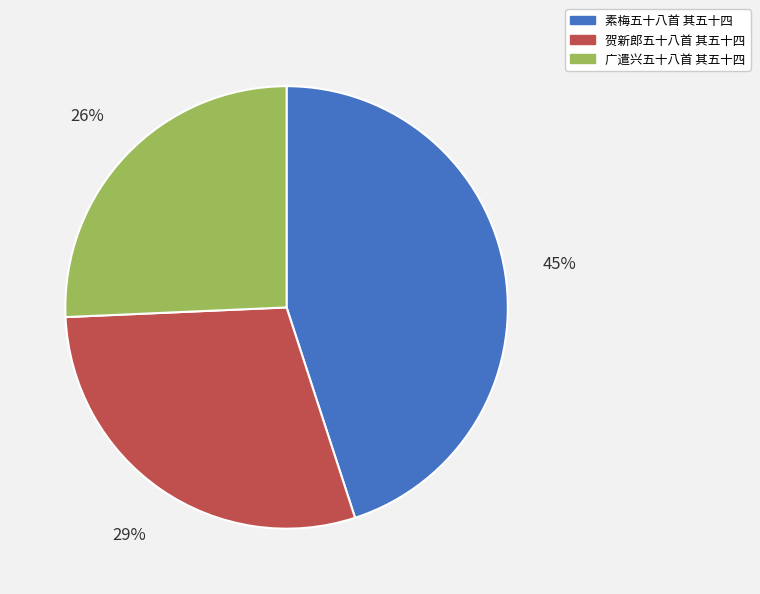

How many slices are in this pie chart?

3